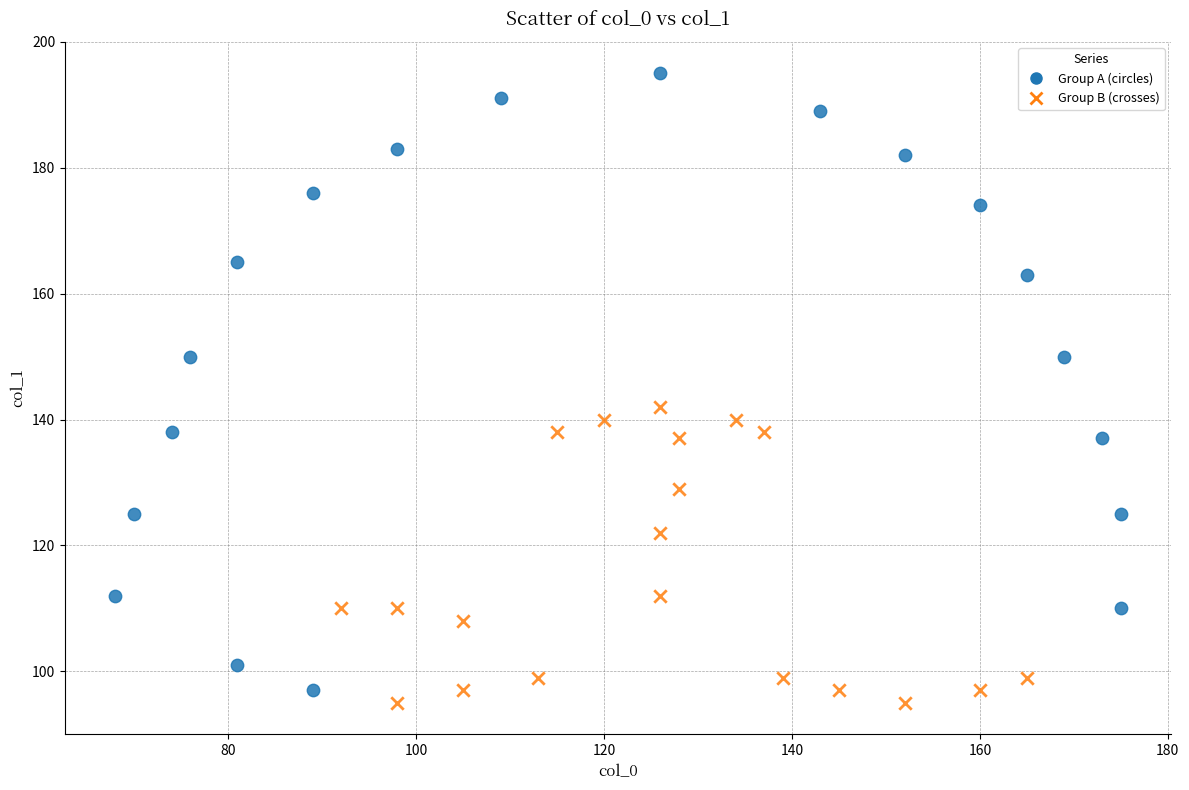

Which series reaches the minimum Y coordinate?

Group B (crosses)